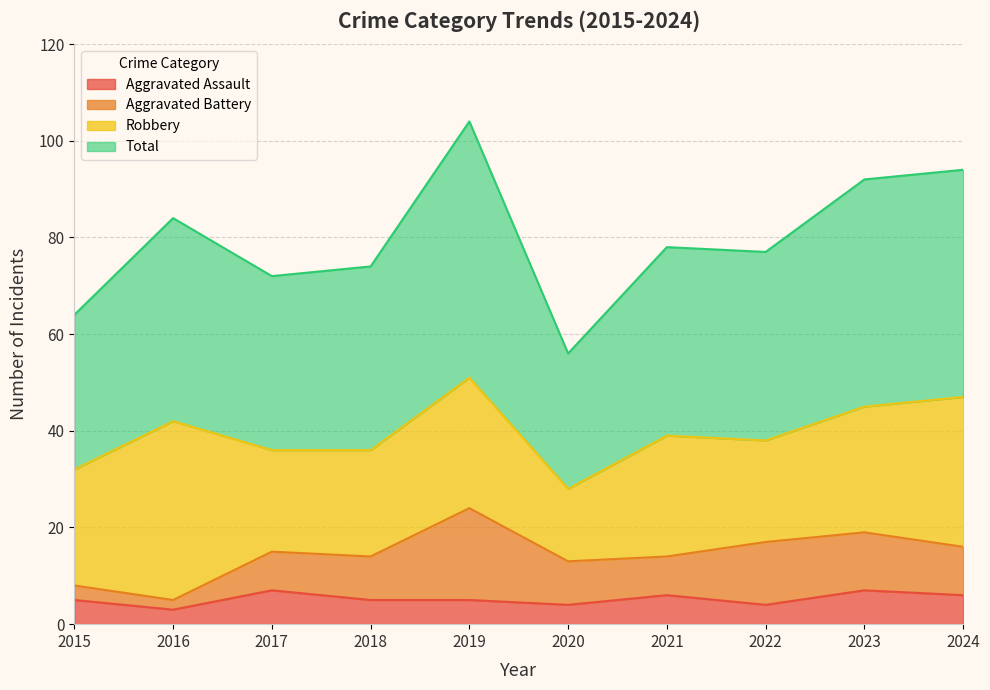

At which category is the sum across all series the highest?

2019